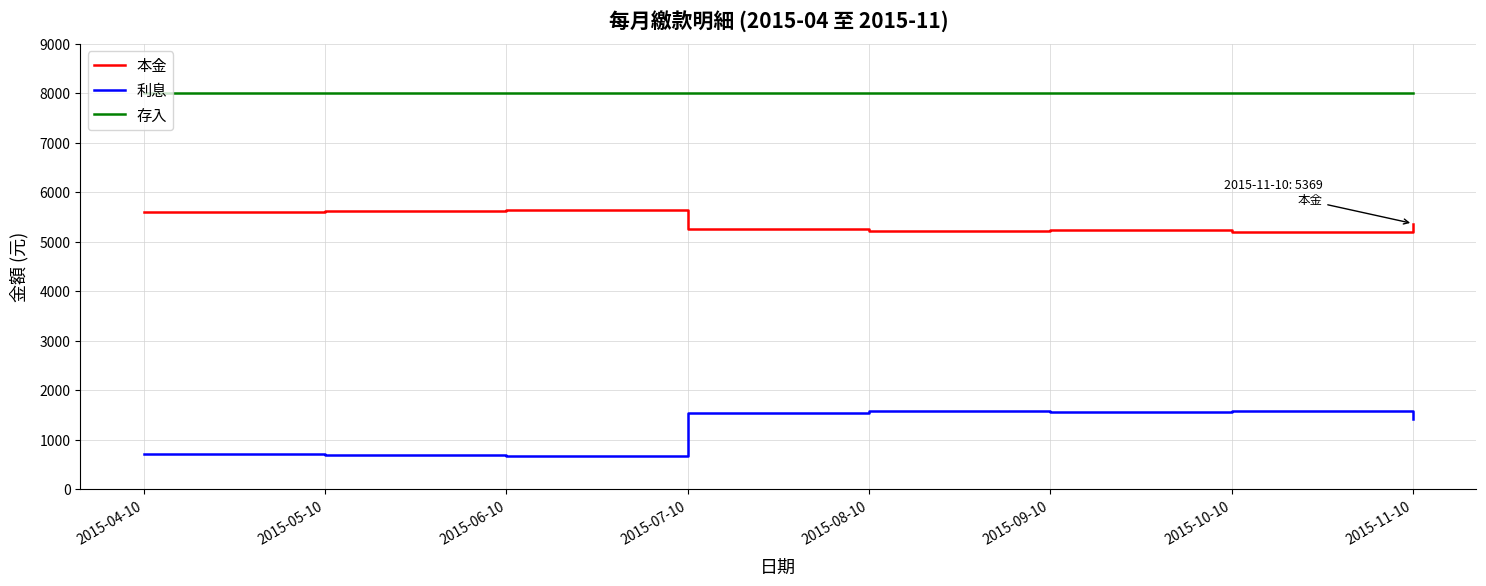

Where does the 本金 series first go above 5369?

2015-04-10